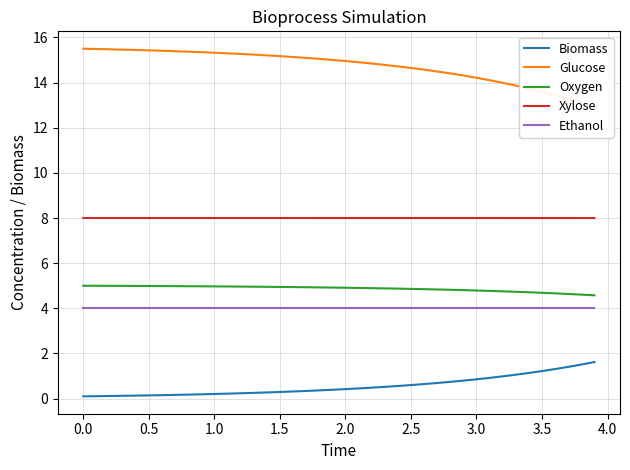

True or false: Oxygen and Ethanol cross at least once.

False